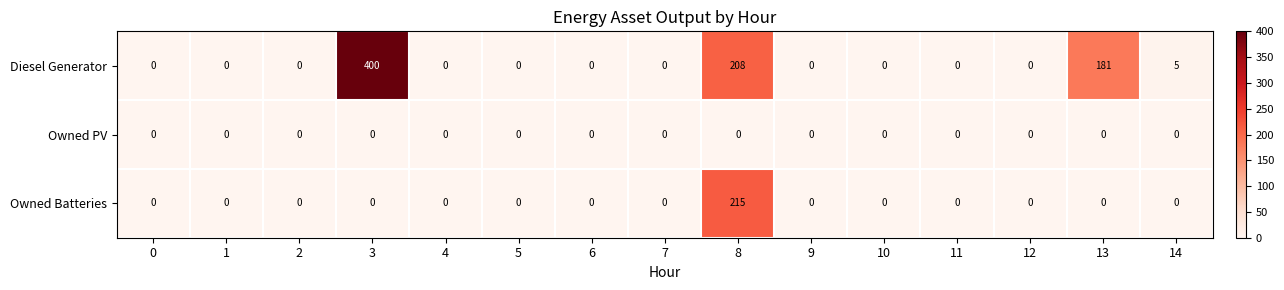

What is the difference between the maximum and minimum values in the Owned Batteries series?

215